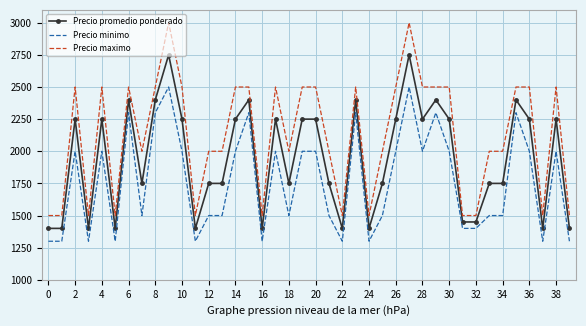

True or false: Precio maximo and Precio promedio ponderado intersect in this chart.

False